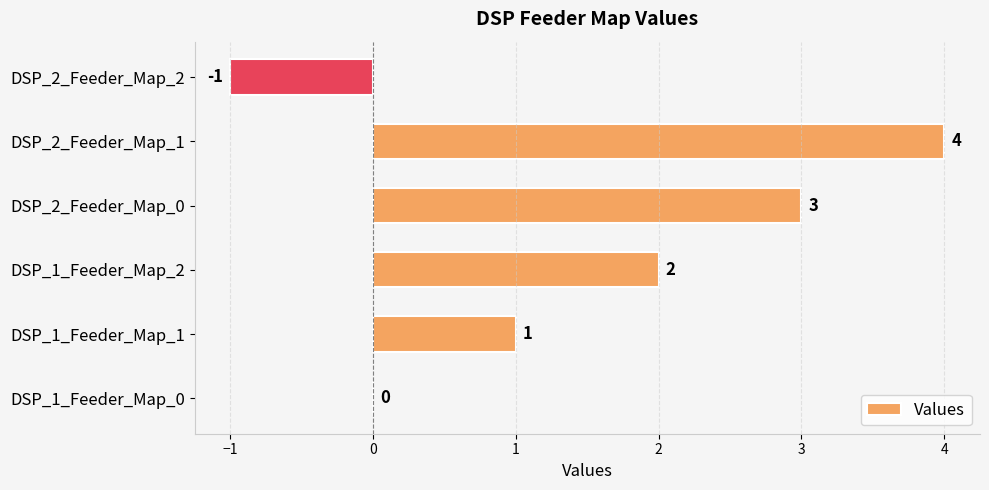

How many series are shown in this chart?

1